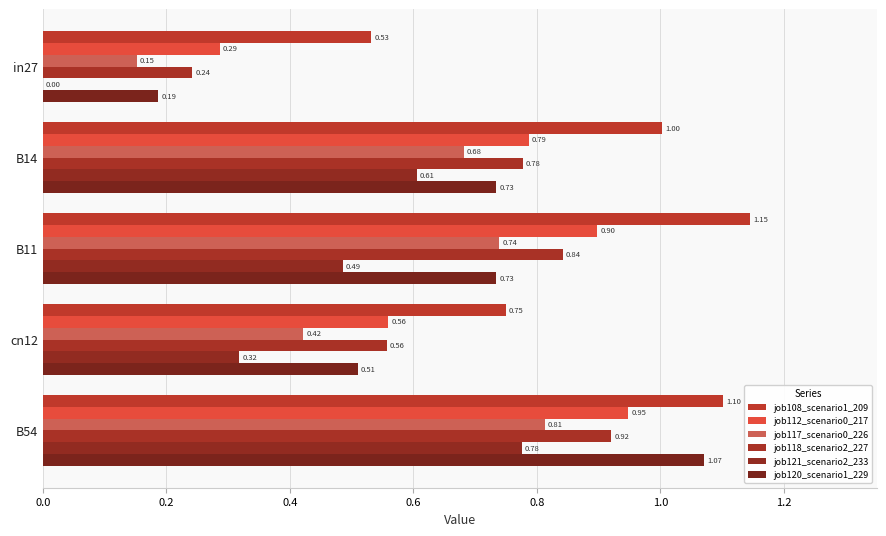

How many categories are shown in the chart?

5